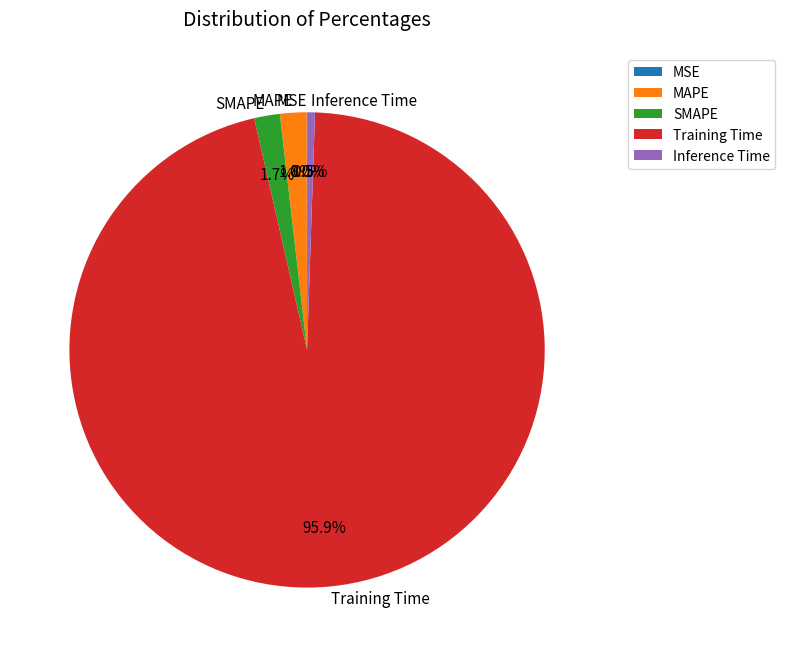

Which slice is the largest?

Training Time